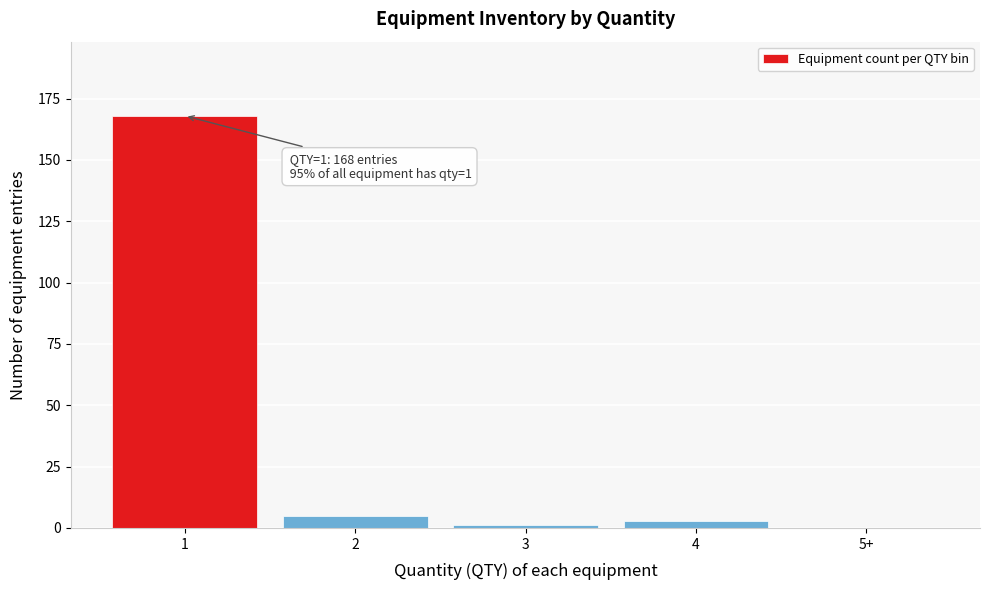

Reading left to right, what are all the values shown in this chart?

1=168	2=5	3=1	4=3	5+=0